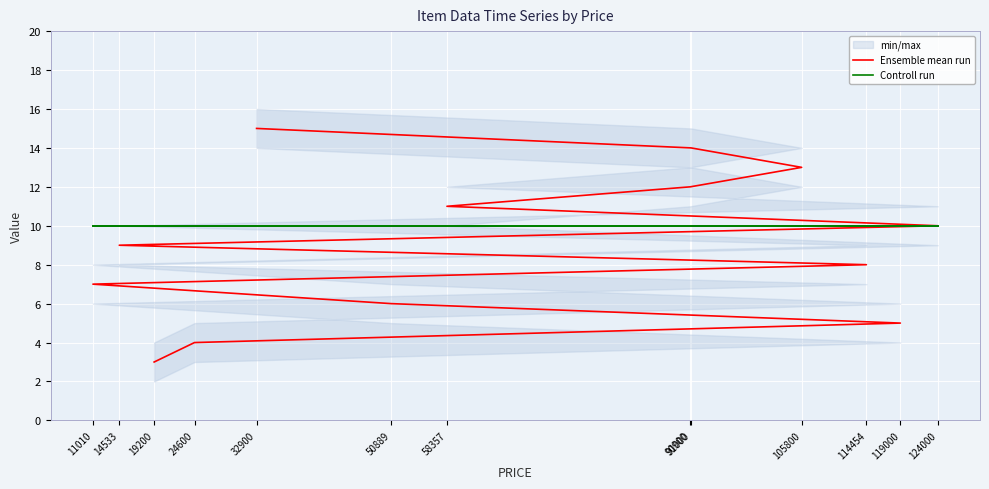

True or false: Ensemble mean run and Controll run cross at least once.

False